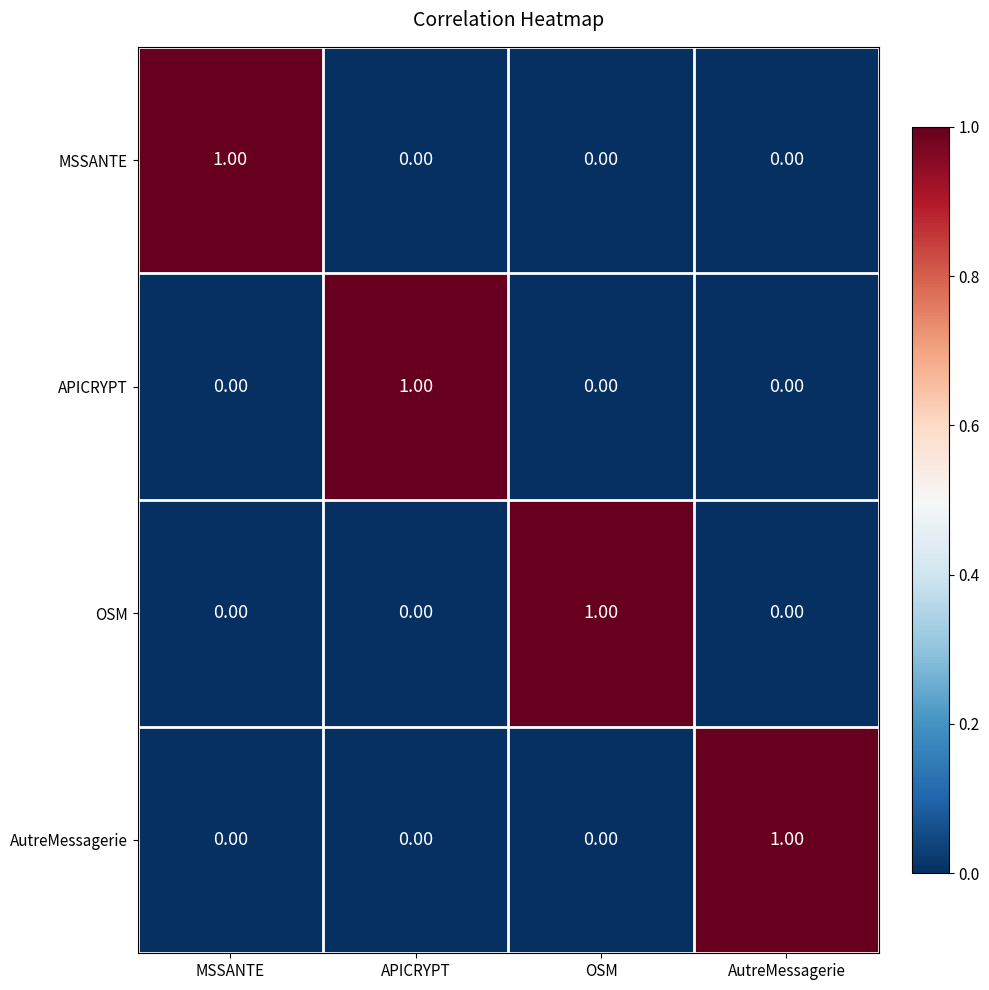

At how many categories does at least one series exceed 0?

4